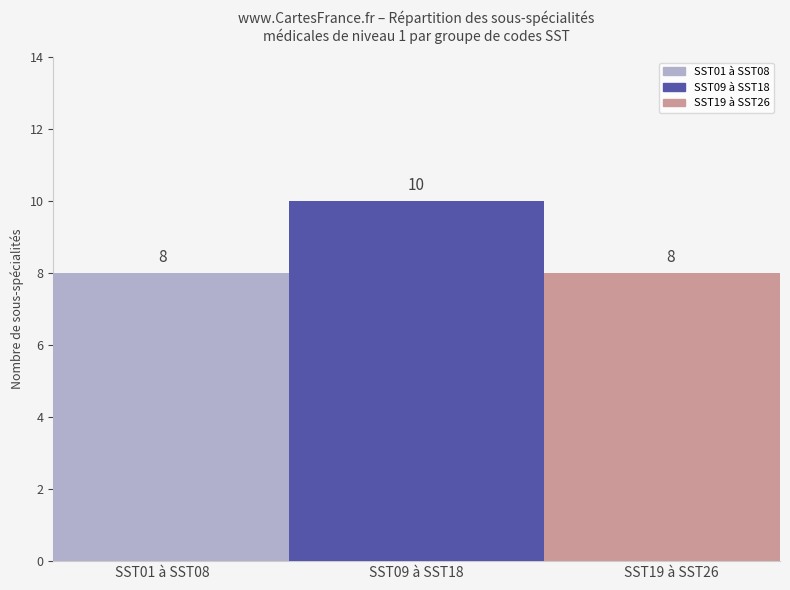

What is the sum of all values?

26